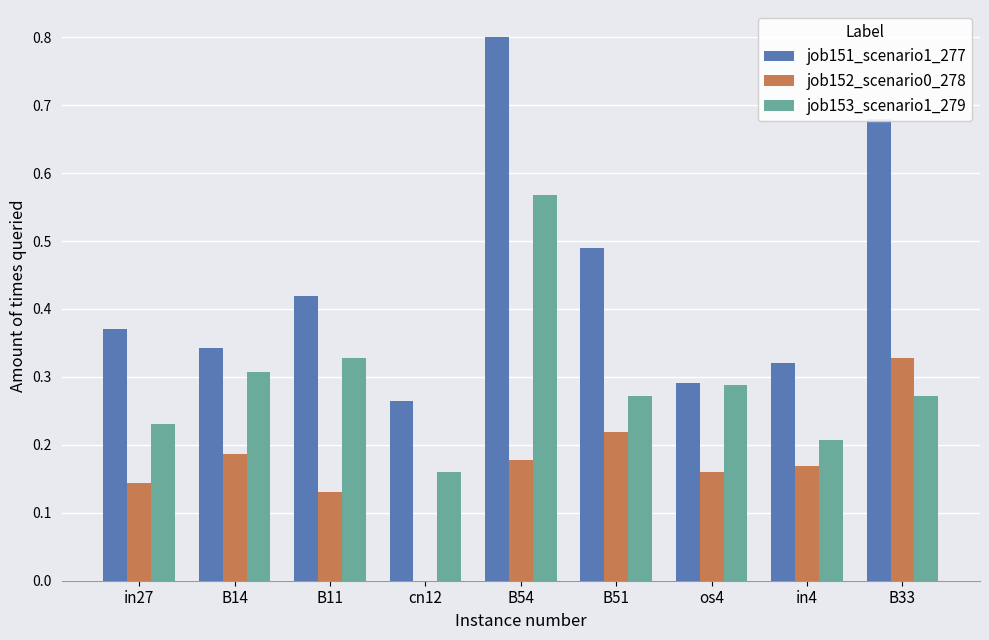

Is the value of job151_scenario1_277 at B11 greater than the value of job152_scenario0_278 at B14?

Yes